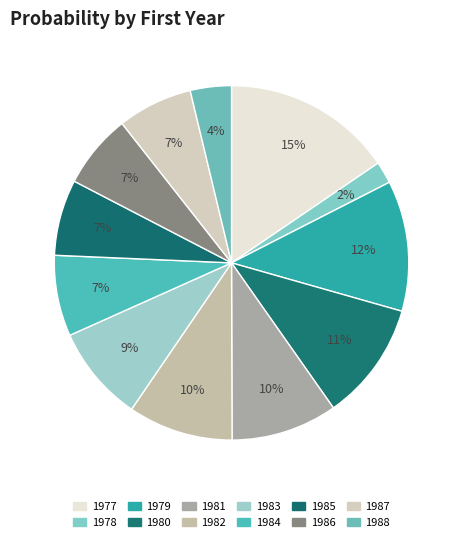

Between 1981 and 1984, which is larger?

1981